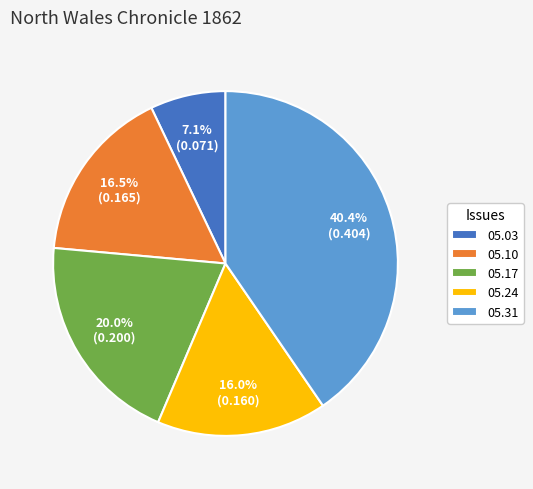

Which category has the biggest portion of the pie?

05.31